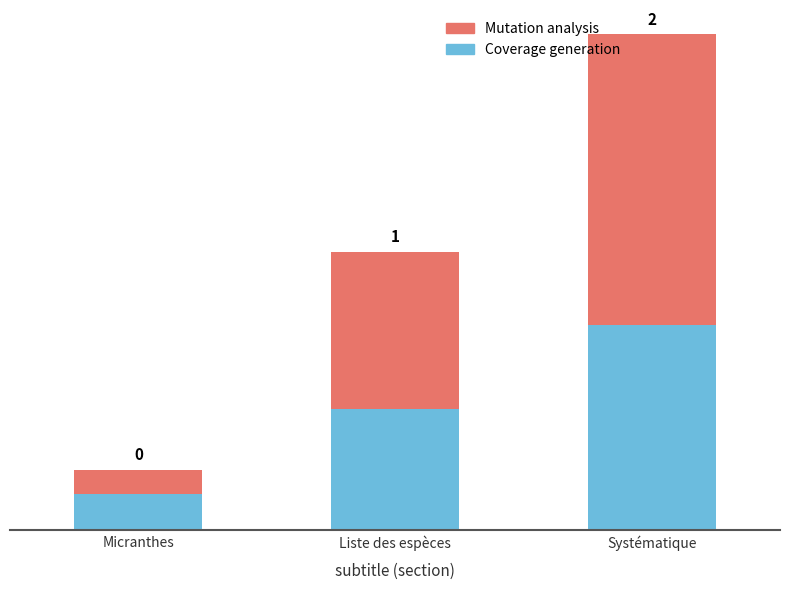

What are all the series names shown in the legend?

Mutation analysis, Coverage generation